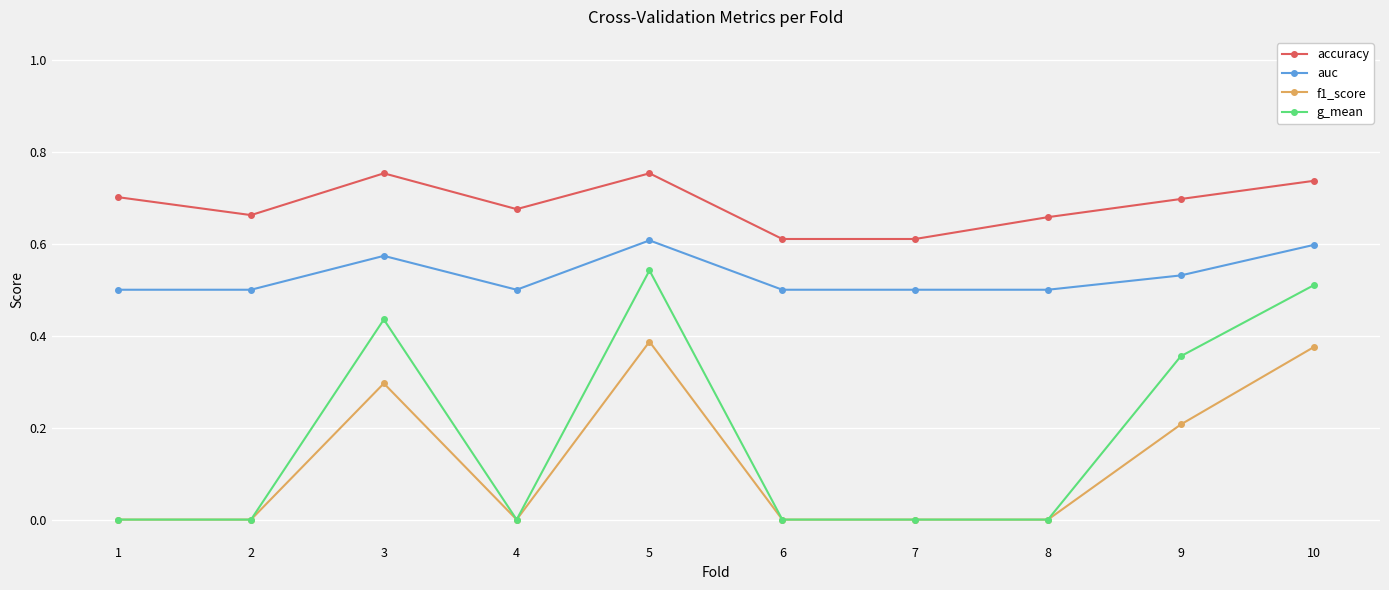

The f1_score series shows 0.2 at 1. True or false?

False